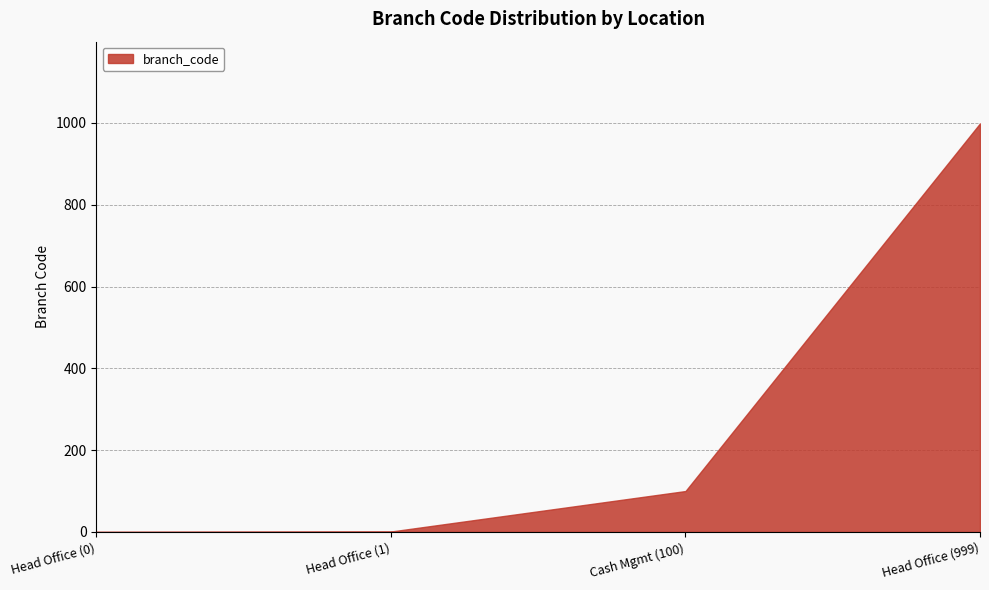

List the labels in order of value, smallest first.

Head Office (0), Head Office (1), Cash Mgmt (100), Head Office (999)